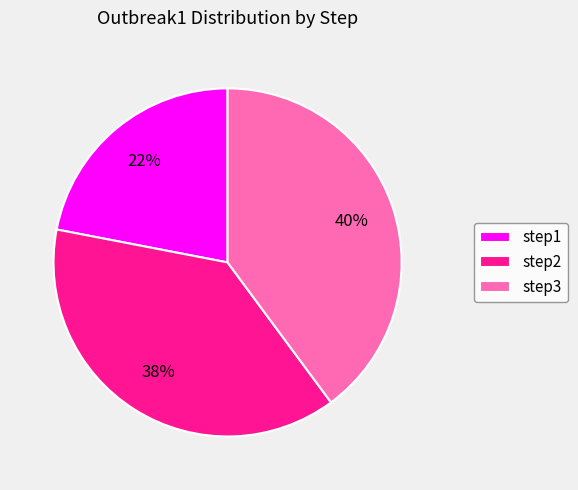

Which category has the biggest portion of the pie?

step3